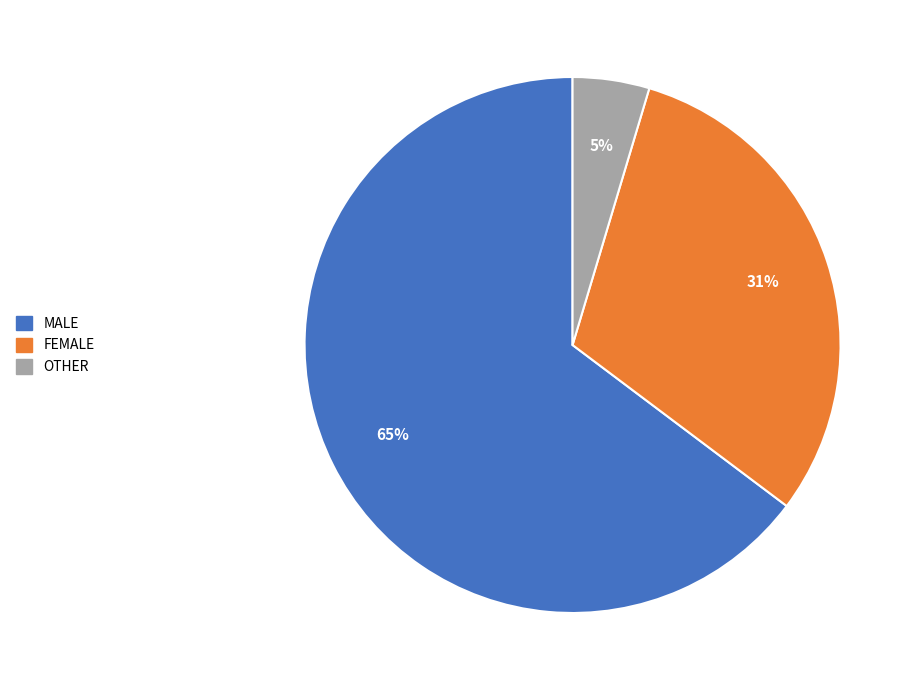

Do OTHER and MALE together represent more than half of the pie?

Yes